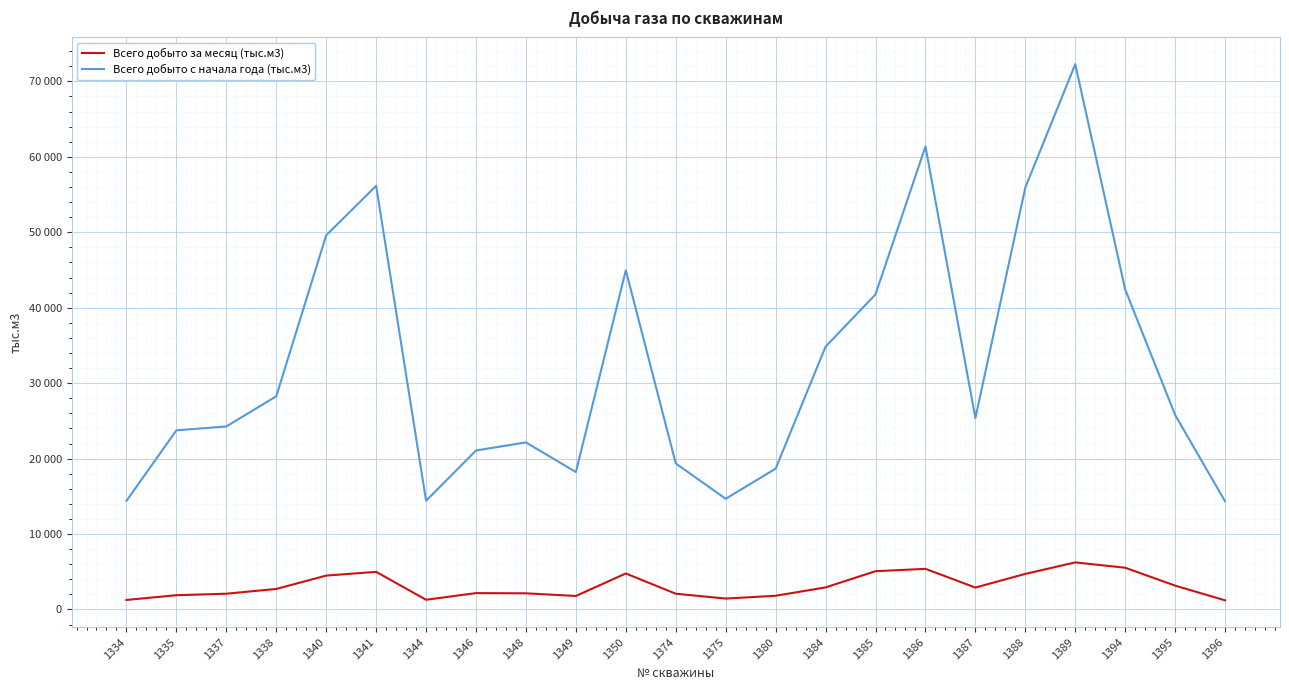

What are all the series names shown in the legend?

Всего добыто за месяц (тыс.м3), Всего добыто с начала года (тыс.м3)